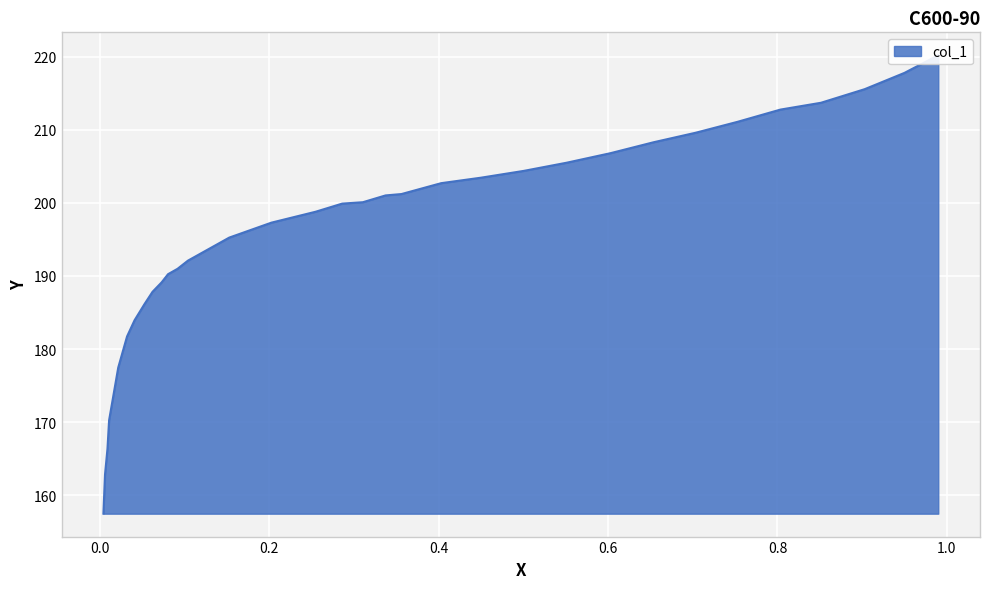

The chart shows a value of 57.8 at 0.603. True or false?

False